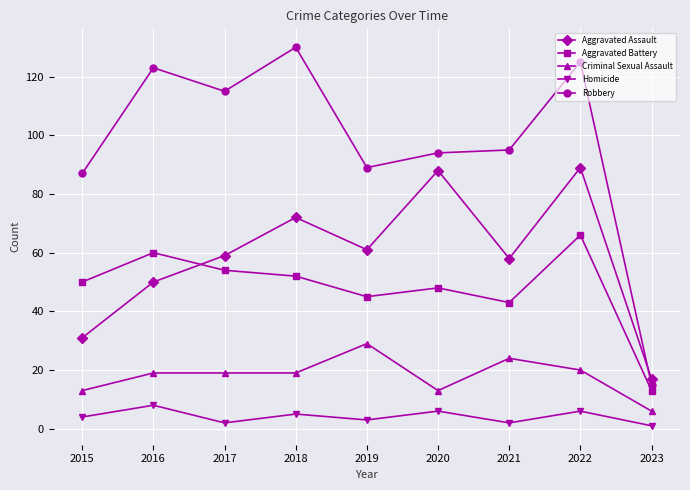

Reading left to right, transcribe all the data shown in this chart.

Aggravated Assault: 2015=31	2016=50	2017=59	2018=72	2019=61	2020=88	2021=58	2022=89	2023=17
Aggravated Battery: 2015=50	2016=60	2017=54	2018=52	2019=45	2020=48	2021=43	2022=66	2023=13
Criminal Sexual Assault: 2015=13	2016=19	2017=19	2018=19	2019=29	2020=13	2021=24	2022=20	2023=6
Homicide: 2015=4	2016=8	2017=2	2018=5	2019=3	2020=6	2021=2	2022=6	2023=1
Robbery: 2015=87	2016=123	2017=115	2018=130	2019=89	2020=94	2021=95	2022=125	2023=15